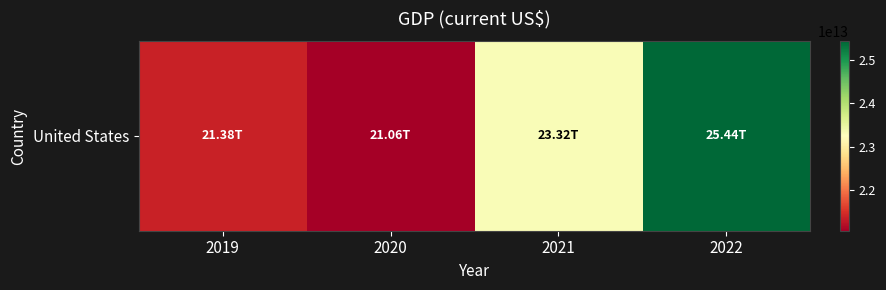

Is it true that the value at 2022 is 13257764275831?

False